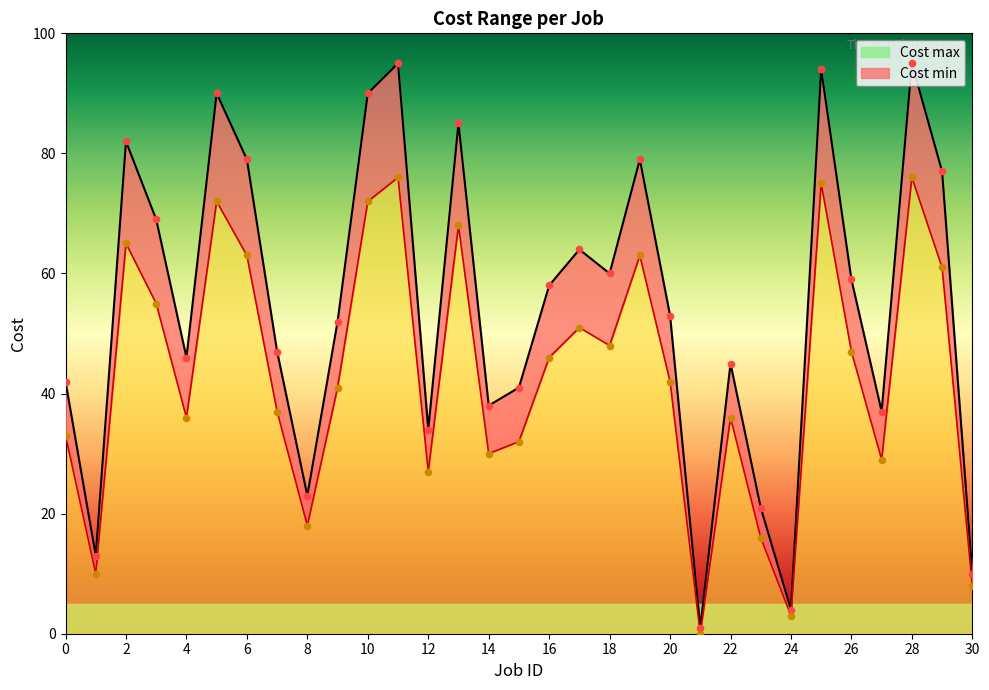

What is the total value across all series at 2?

147